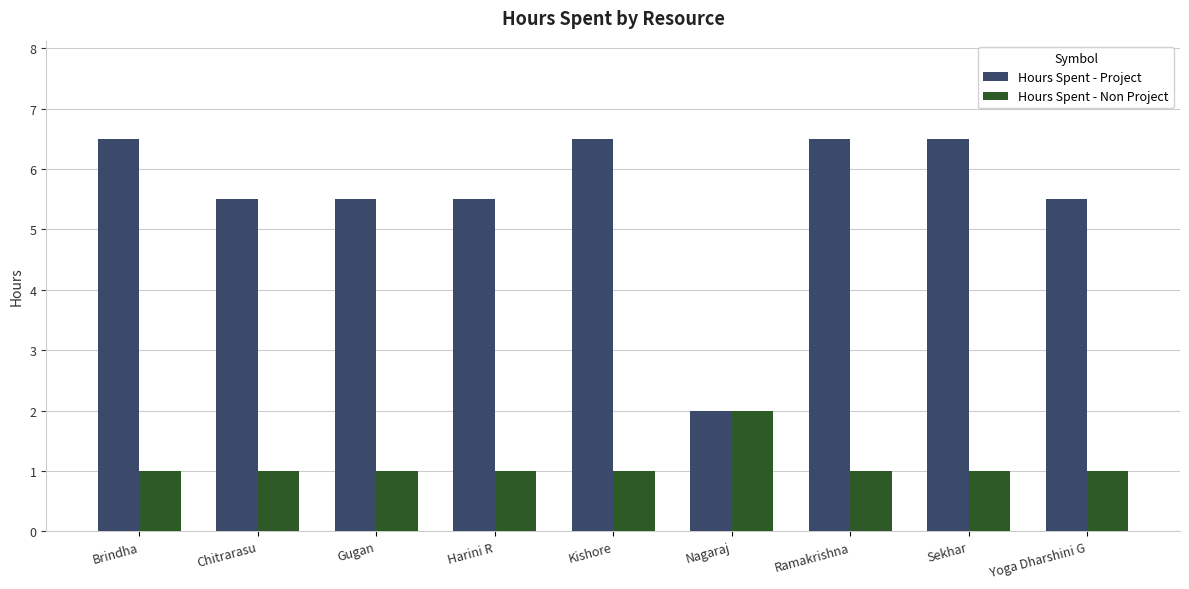

How many groups of bars are there?

9